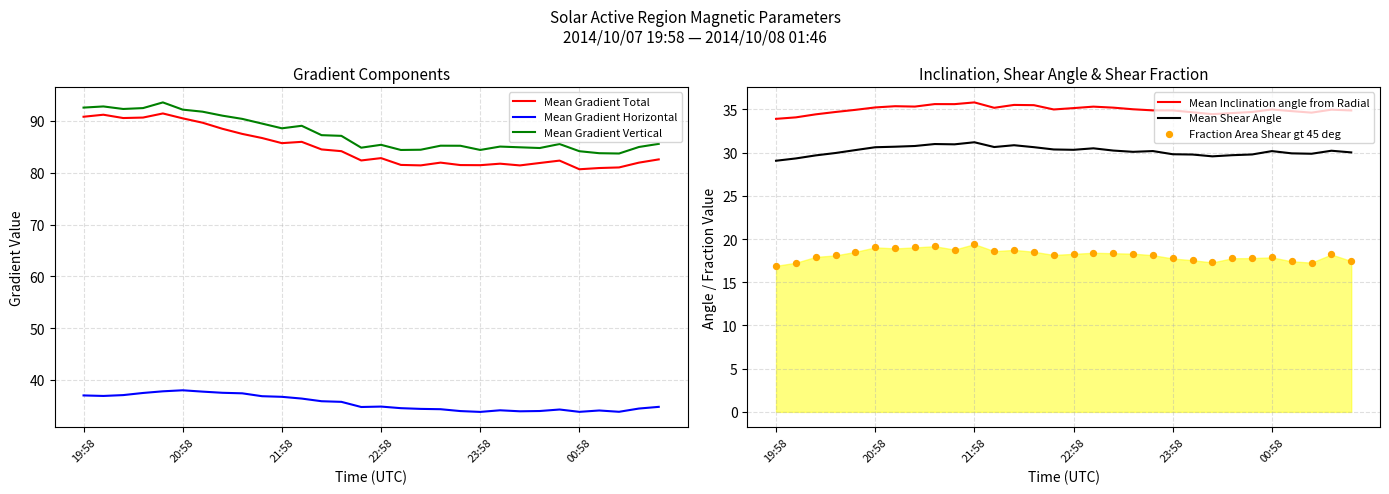

True or false: Mean Gradient Vertical and Mean Gradient Horizontal cross at least once.

False